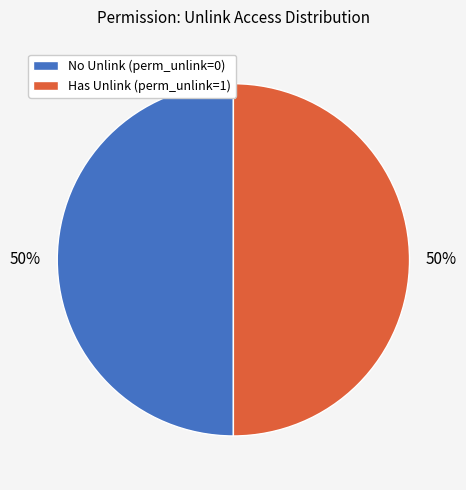

Approximately how many times larger is the value at Has Unlink (perm_unlink=1) compared to No Unlink (perm_unlink=0)?

1.0